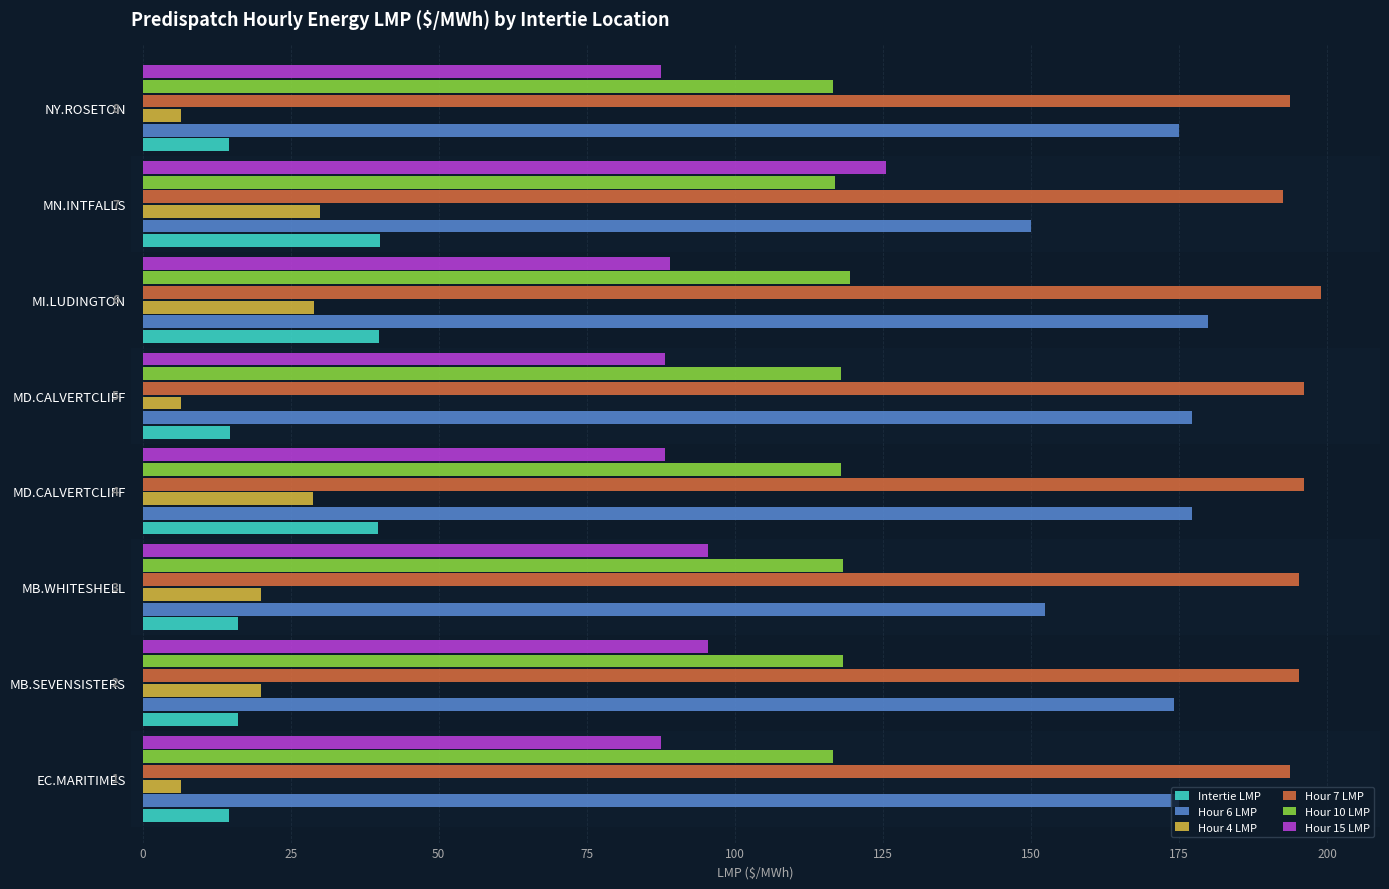

What is the difference between the maximum and minimum values in the Hour 4 LMP series?

23.5